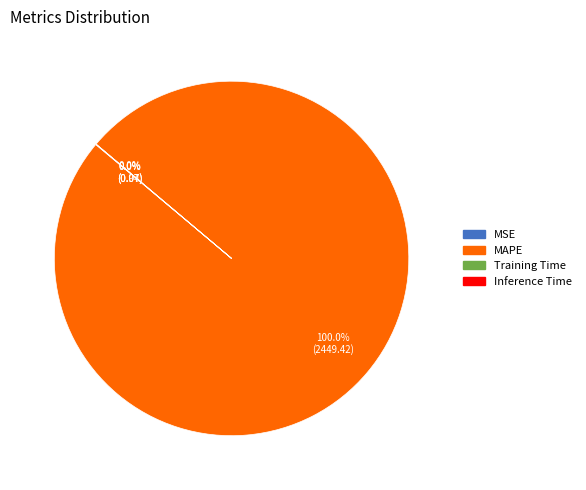

Which slice is the largest?

MAPE